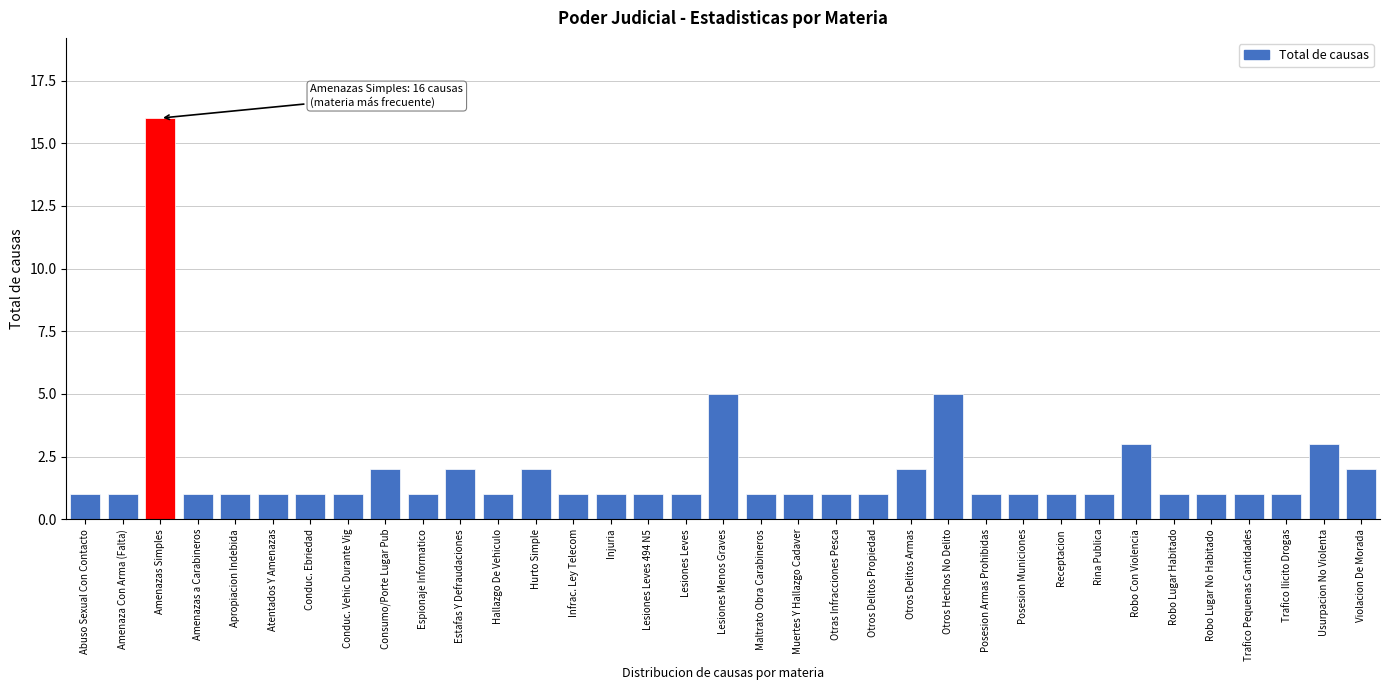

What is the label of the 1st bar from the right?

Violacion De Morada